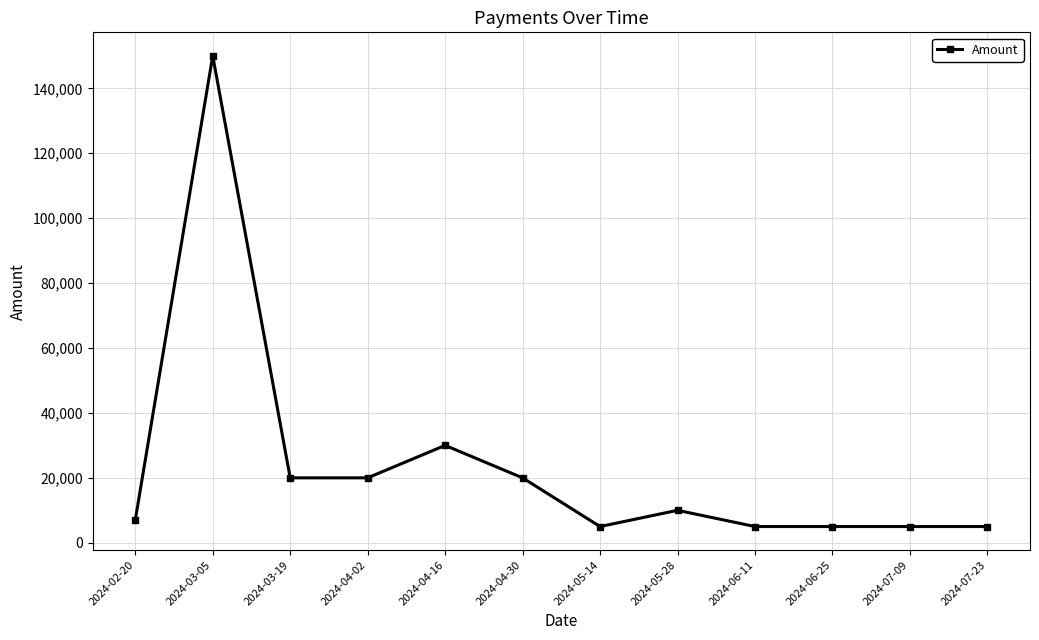

Which label corresponds to the largest value in the chart?

2024-03-05